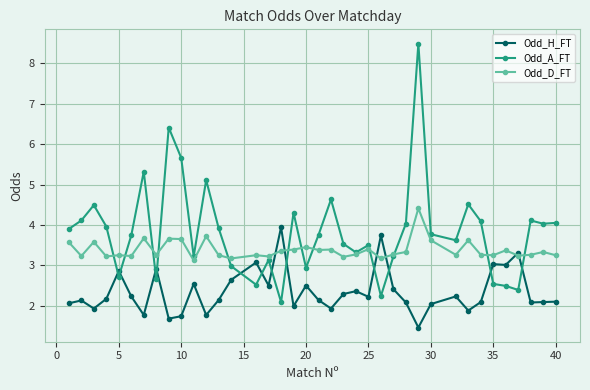

Which series has the widest spread of values?

Odd_A_FT